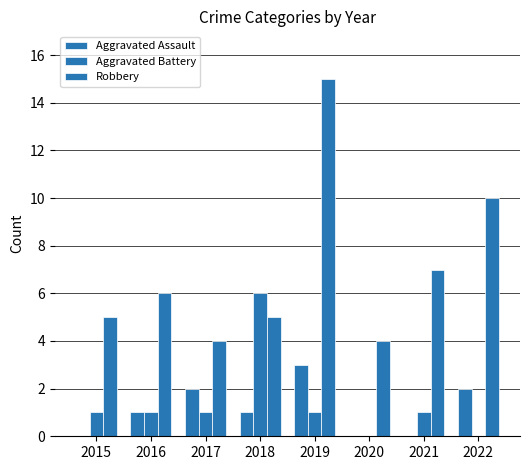

Does the chart contain stacked bars?

No